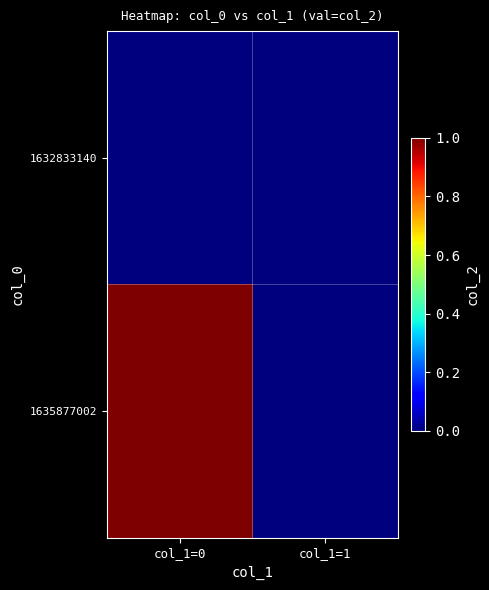

Which series changed the most between col_1=0 and col_1=1?

1635877002